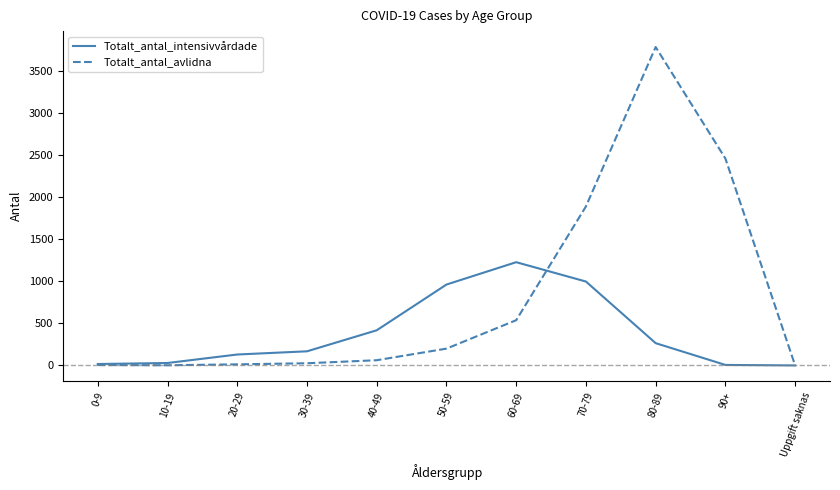

What are all the series names shown in the legend?

Totalt_antal_intensivvårdade, Totalt_antal_avlidna